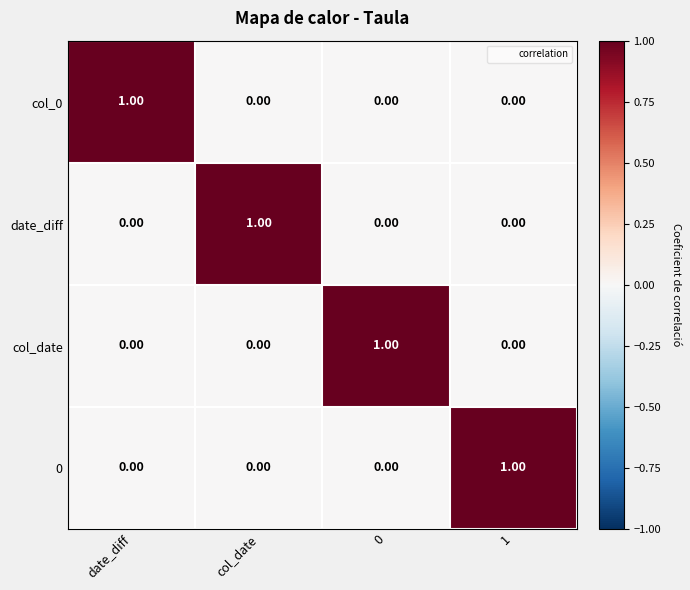

At how many categories does at least one series exceed 0?

4